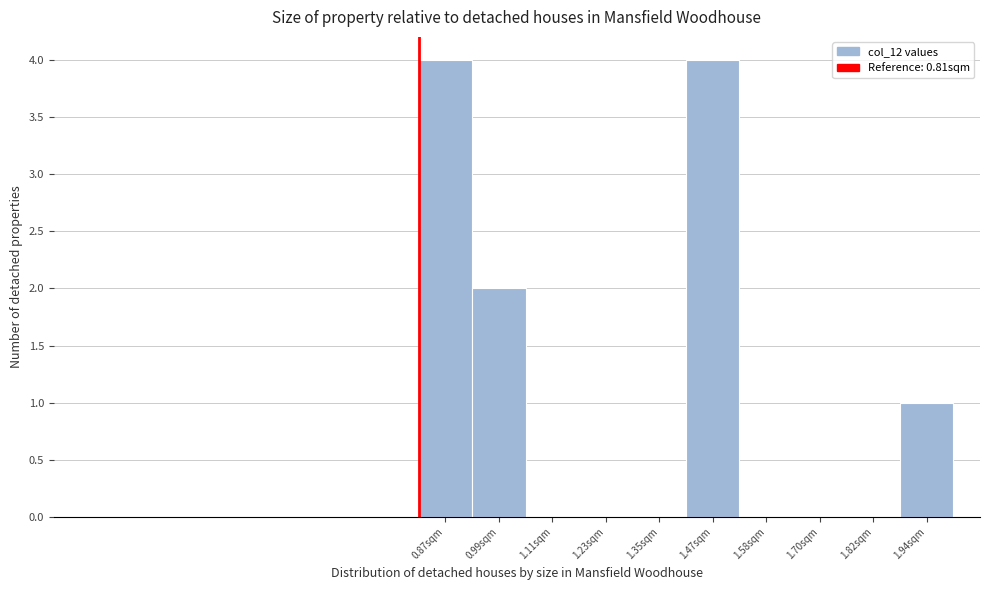

How tall is the bar that spans 0.82 to 0.94 on the x-axis? Neither the bar edges nor the heights are printed on the chart, so give them approximately, as read against the axes.

4